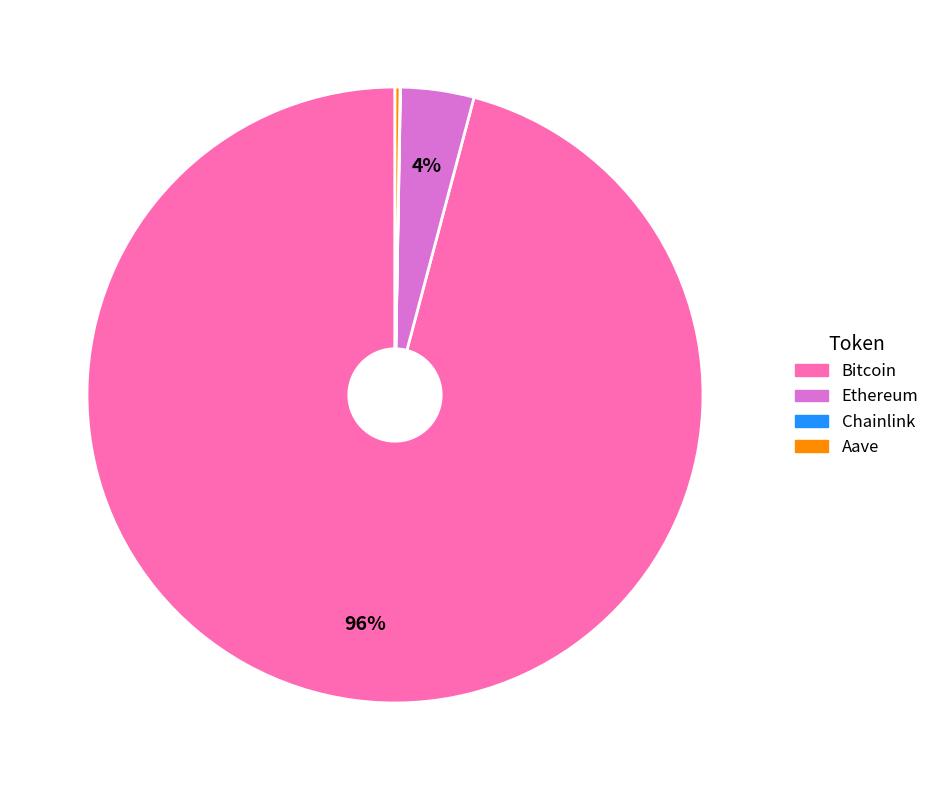

Which has a higher value, Bitcoin or Ethereum?

Bitcoin